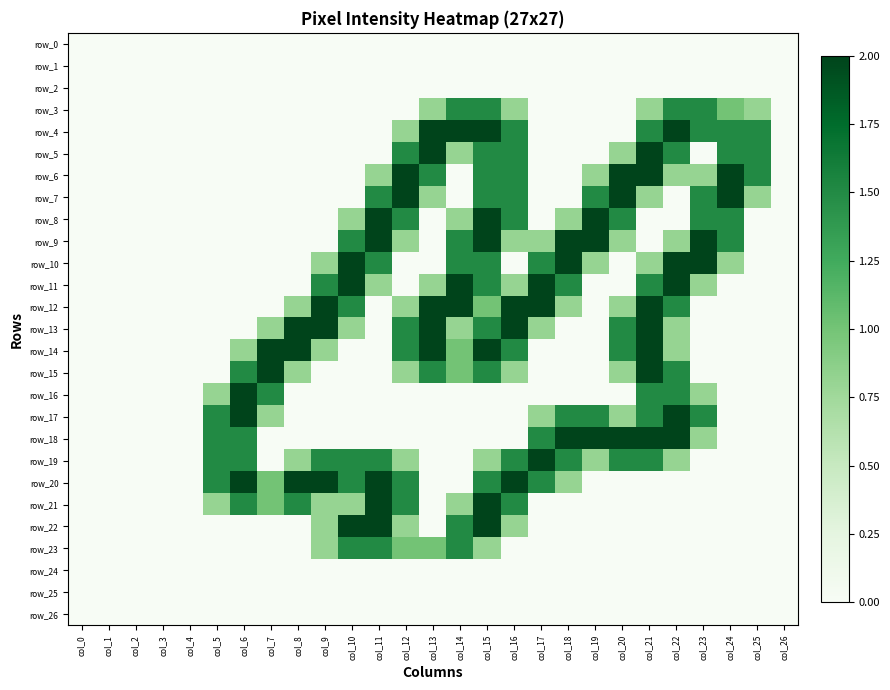

Count the number of categories in the chart.

27